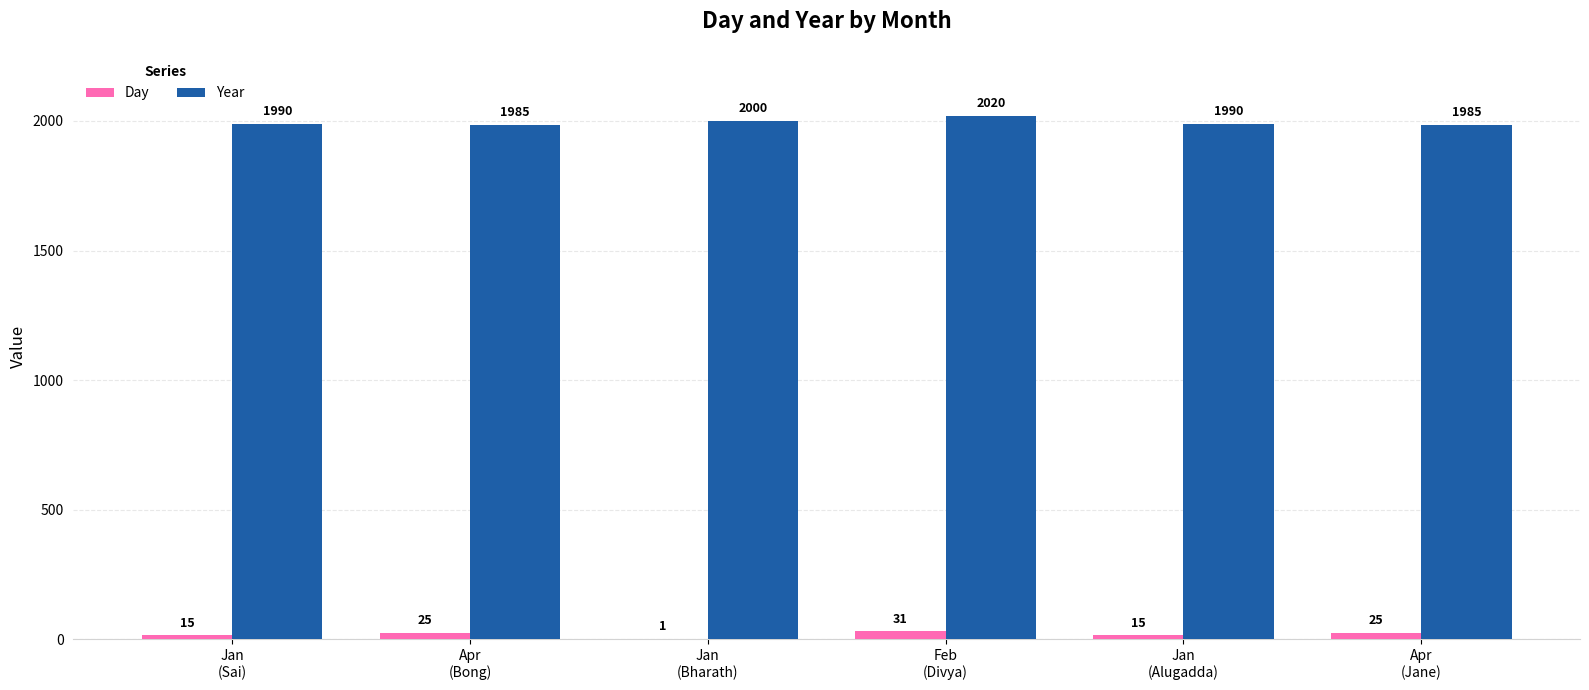

Which label corresponds to the largest value in the chart?

Feb
(Divya)